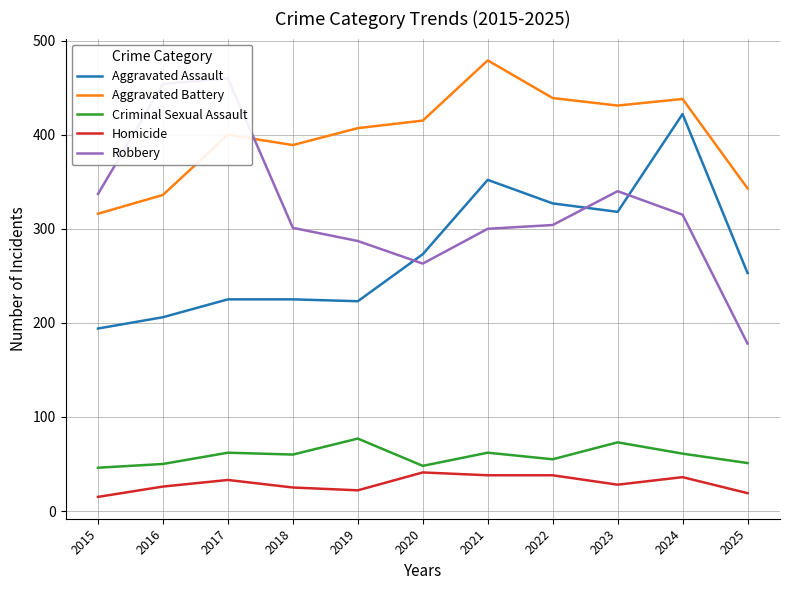

What is the difference between the maximum and second lowest values in the Criminal Sexual Assault series?

29